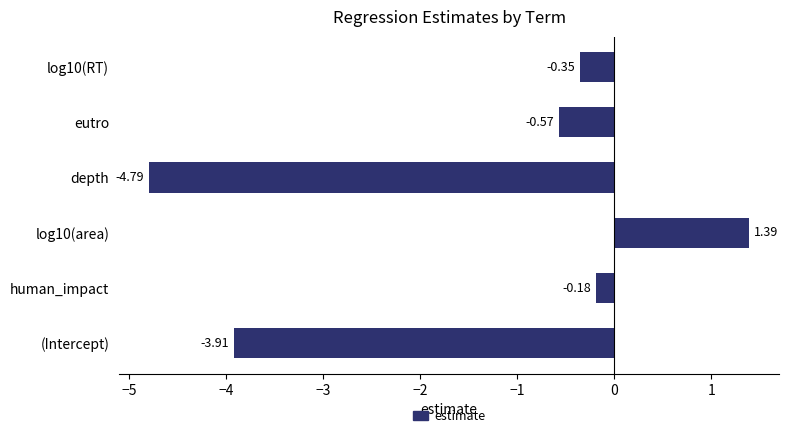

How many data points does each series have?

6